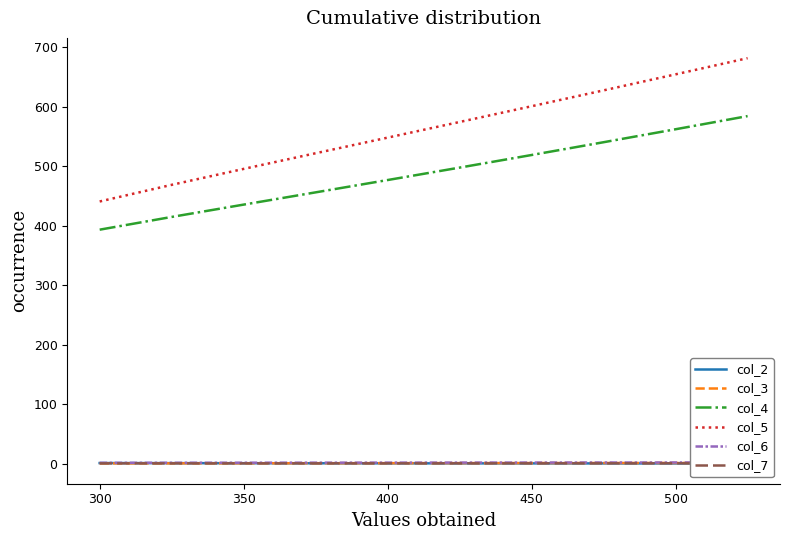

True or false: col_2 has more than 2 points higher than both neighbors.

False